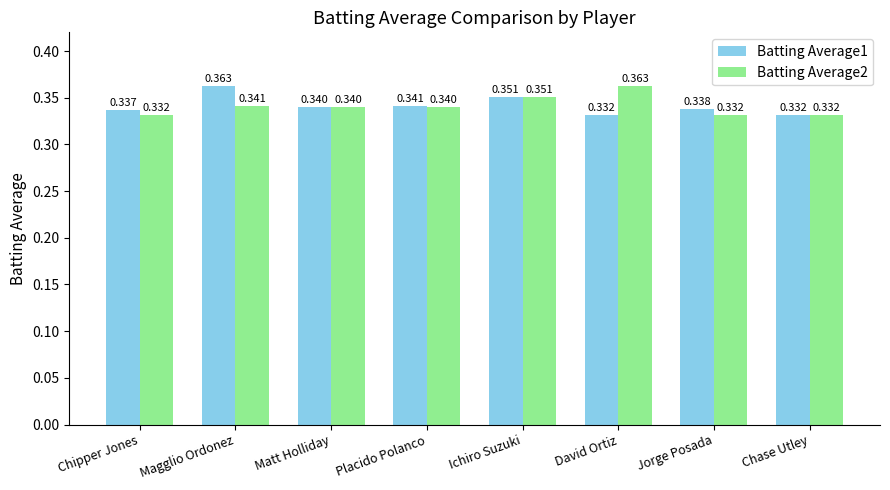

What is the total value across all series at Chipper Jones?

0.7